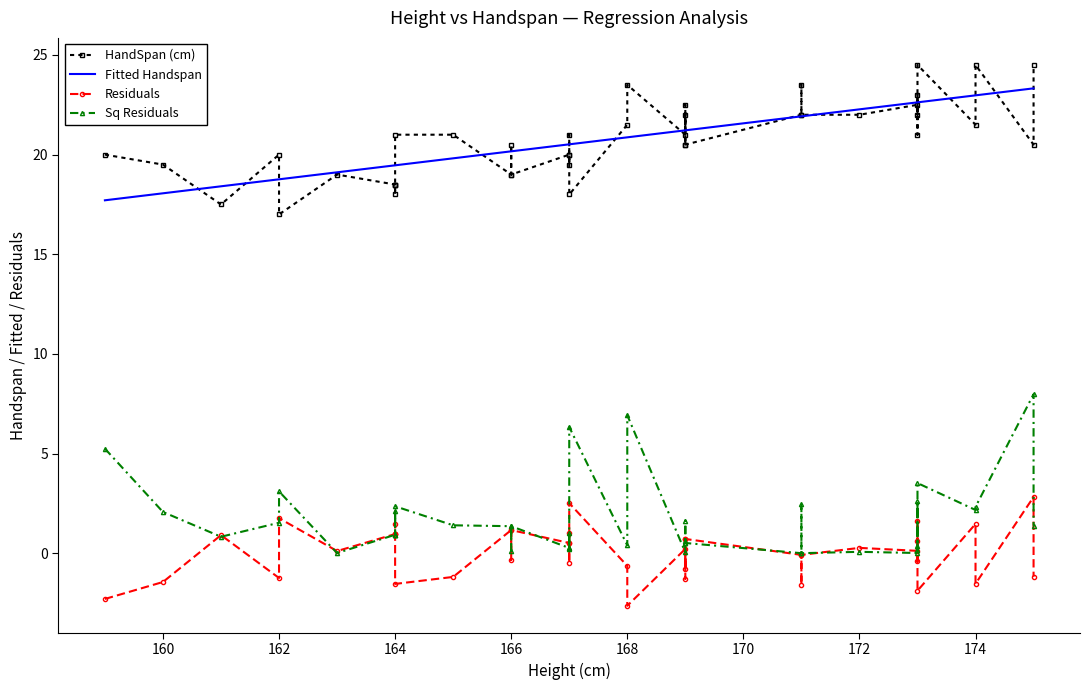

Which series has the largest range (max minus min)?

Sq Residuals